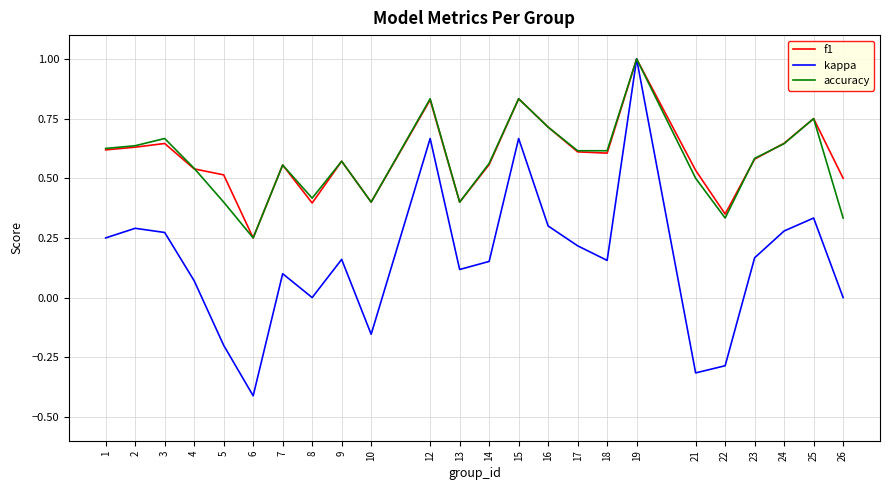

The kappa series shows 0.3 at 16. True or false?

True